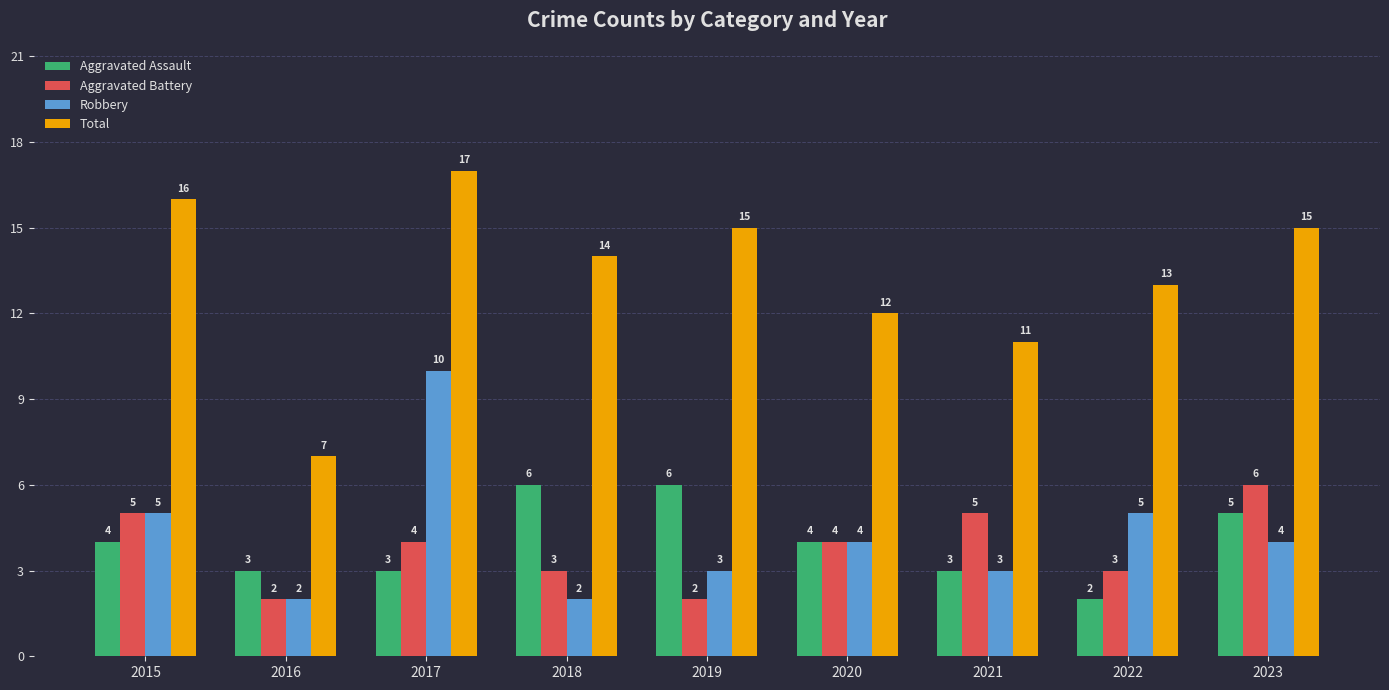

What is the sum of the Aggravated Assault values at 2021 and 2023?

8